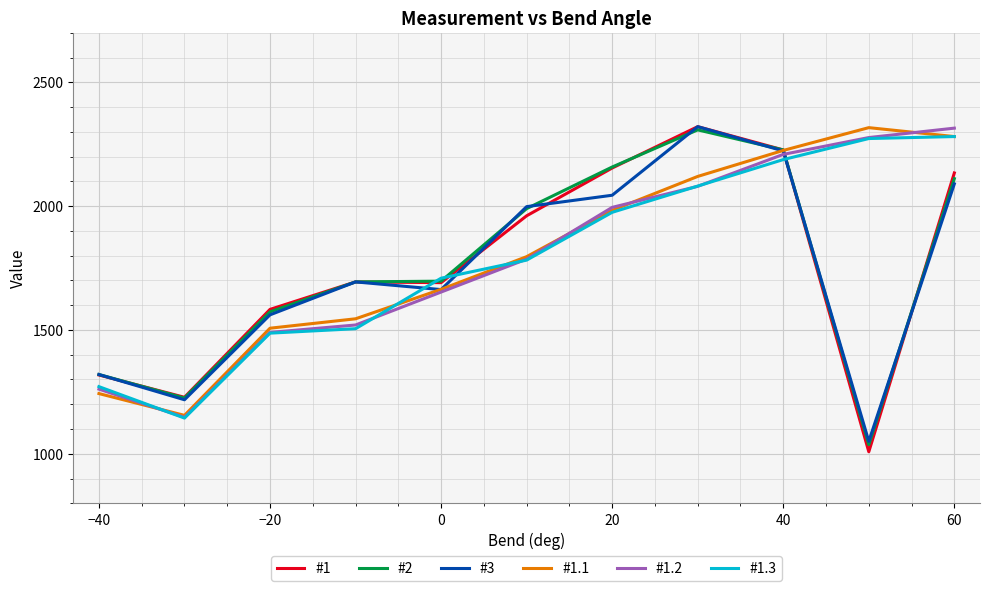

True or false: #3 and #1.2 intersect in this chart.

True